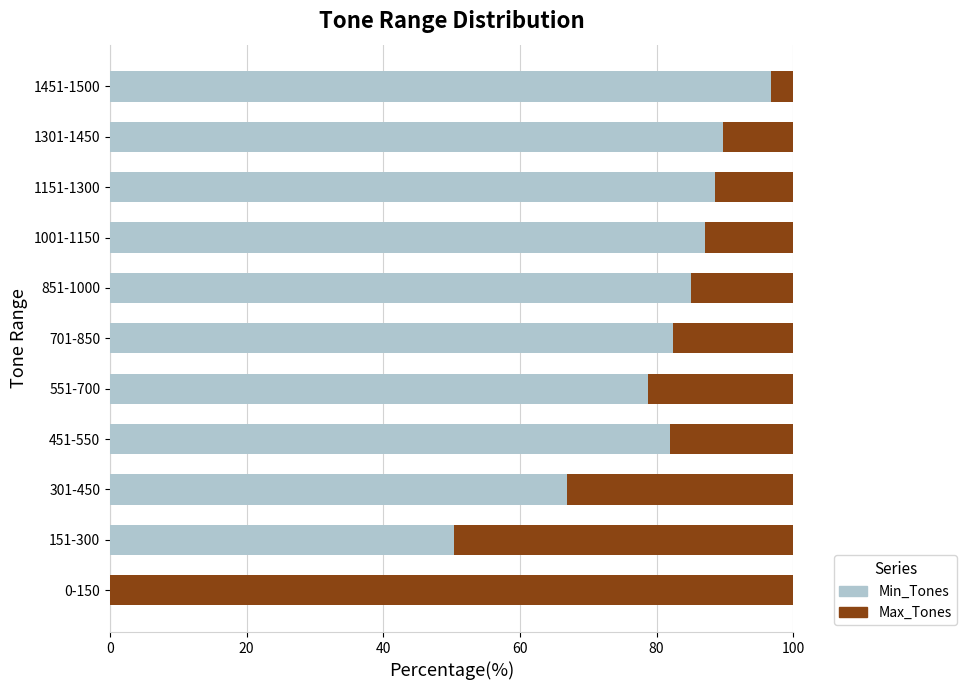

What is the approximate value of Min_Tones at 1301-1450?

89.7